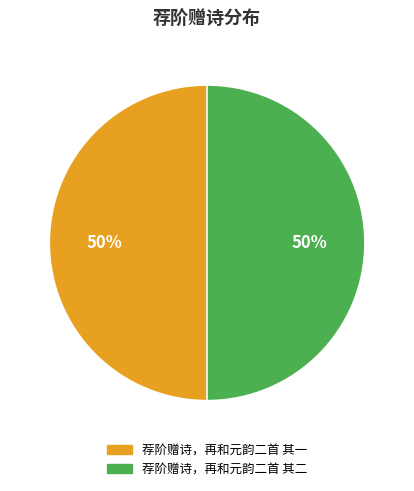

To the nearest percent, what portion does 荐阶赠诗，再和元韵二首 其二 represent?

50%